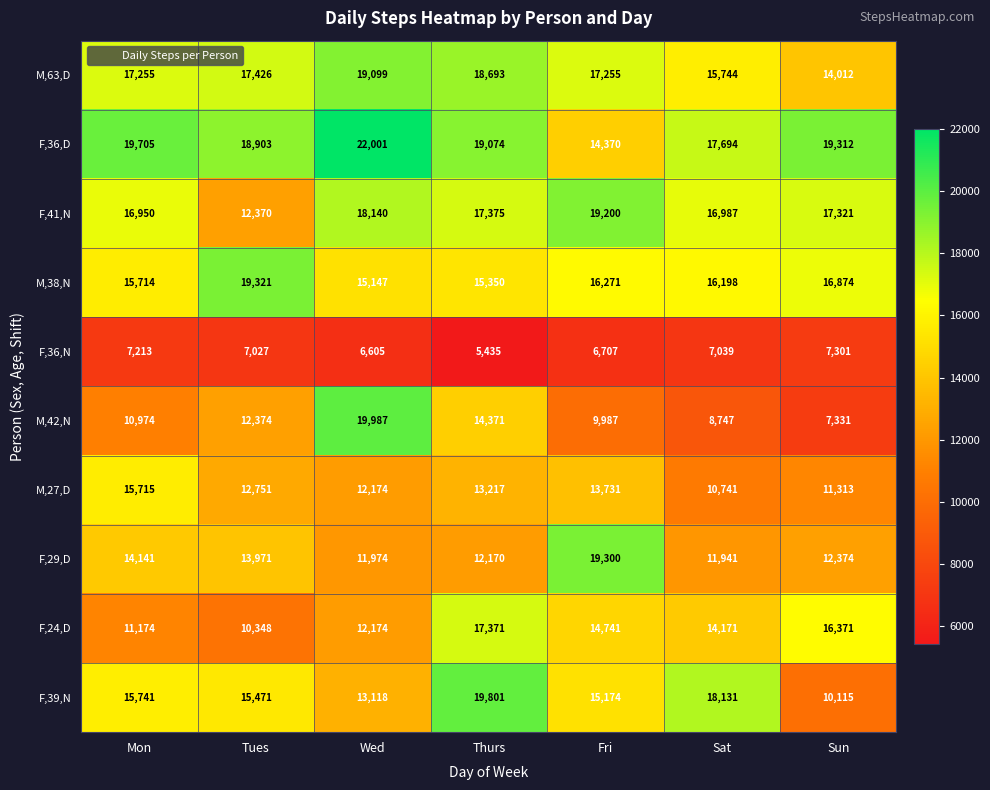

At how many categories does at least one series exceed 16576?

7